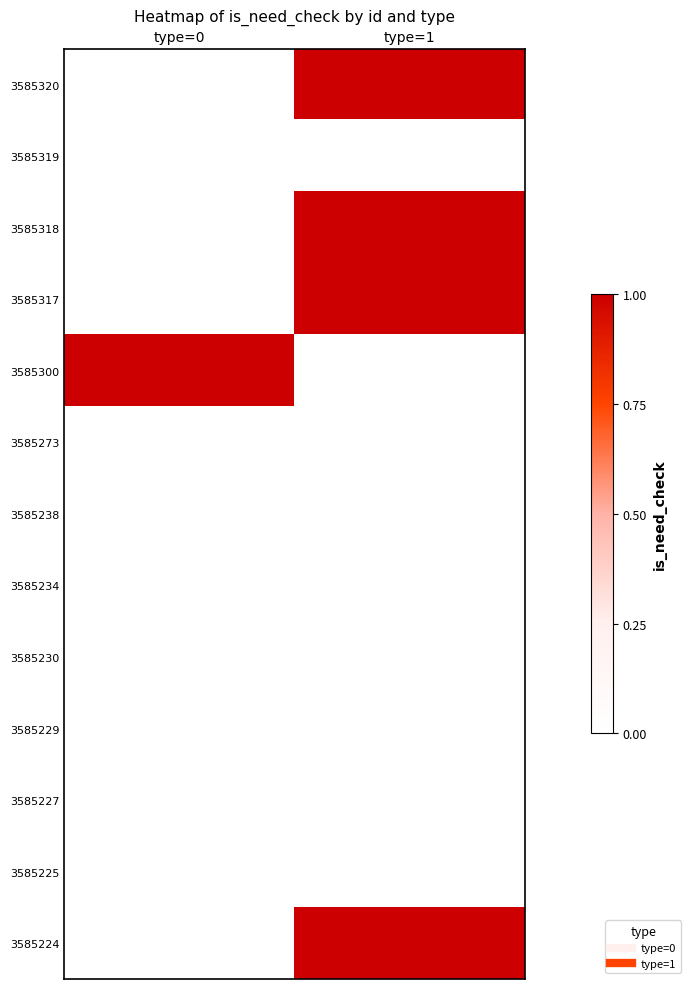

Reading left to right, transcribe all the data shown in this chart.

3585320: type=0=0	type=1=1
3585319: type=0=0	type=1=0
3585318: type=0=0	type=1=1
3585317: type=0=0	type=1=1
3585300: type=0=1	type=1=0
3585273: type=0=0	type=1=0
3585238: type=0=0	type=1=0
3585234: type=0=0	type=1=0
3585230: type=0=0	type=1=0
3585229: type=0=0	type=1=0
3585227: type=0=0	type=1=0
3585225: type=0=0	type=1=0
3585224: type=0=0	type=1=1